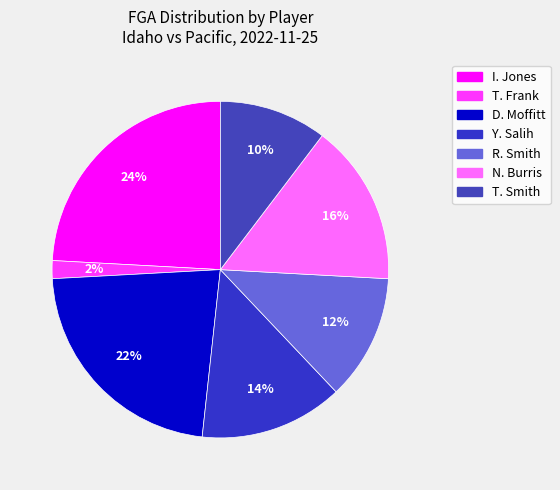

Does R. Smith represent more than half of the total?

No